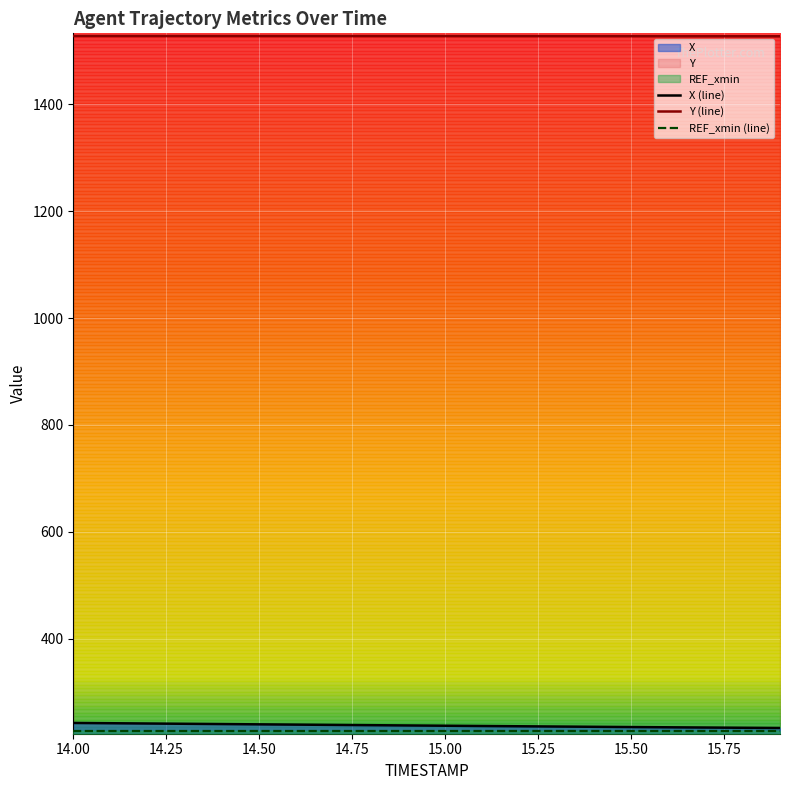

What is the value of the X (line) point at the 3rd from the left?

241.5